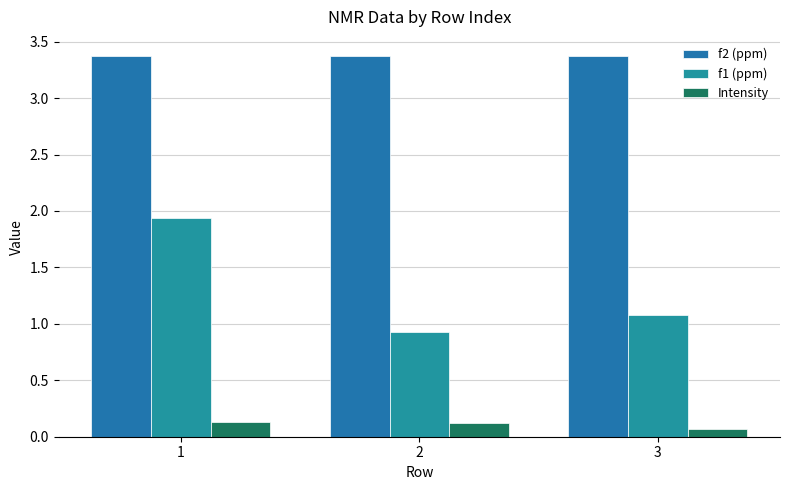

How many values in the f1 (ppm) series are below 1?

1